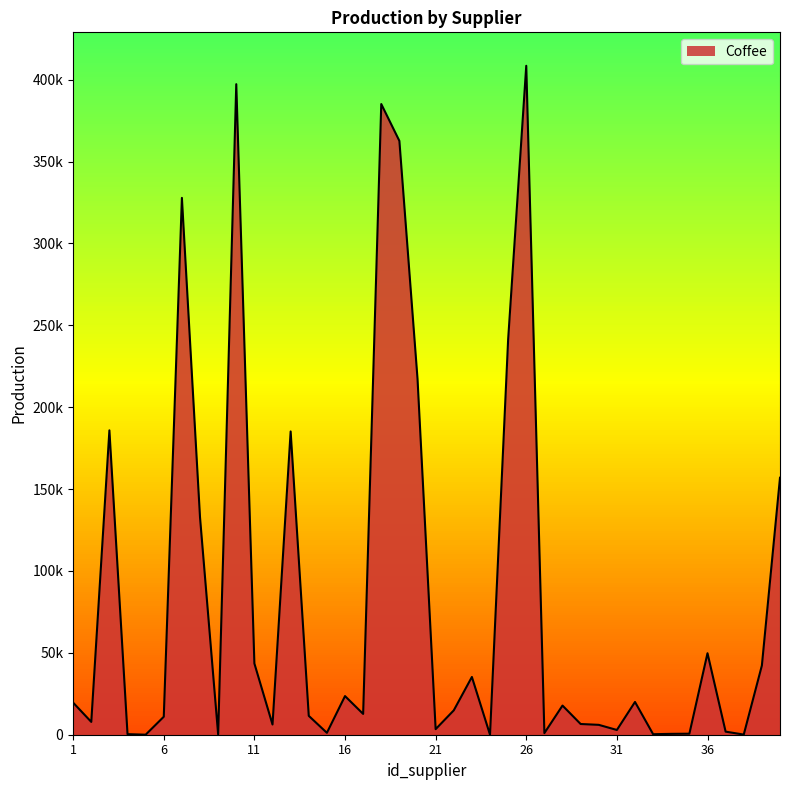

Does the chart have visible grid lines?

No